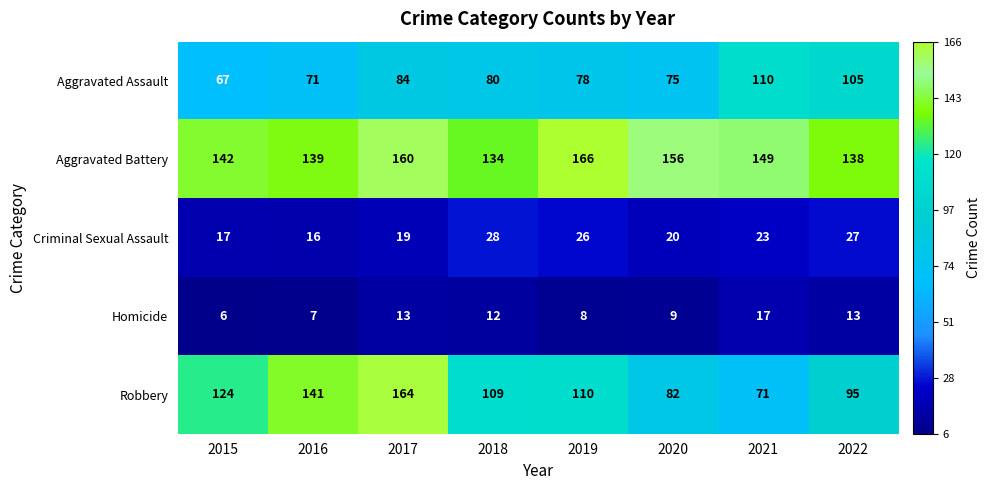

What is the minimum value shown in the chart?

6